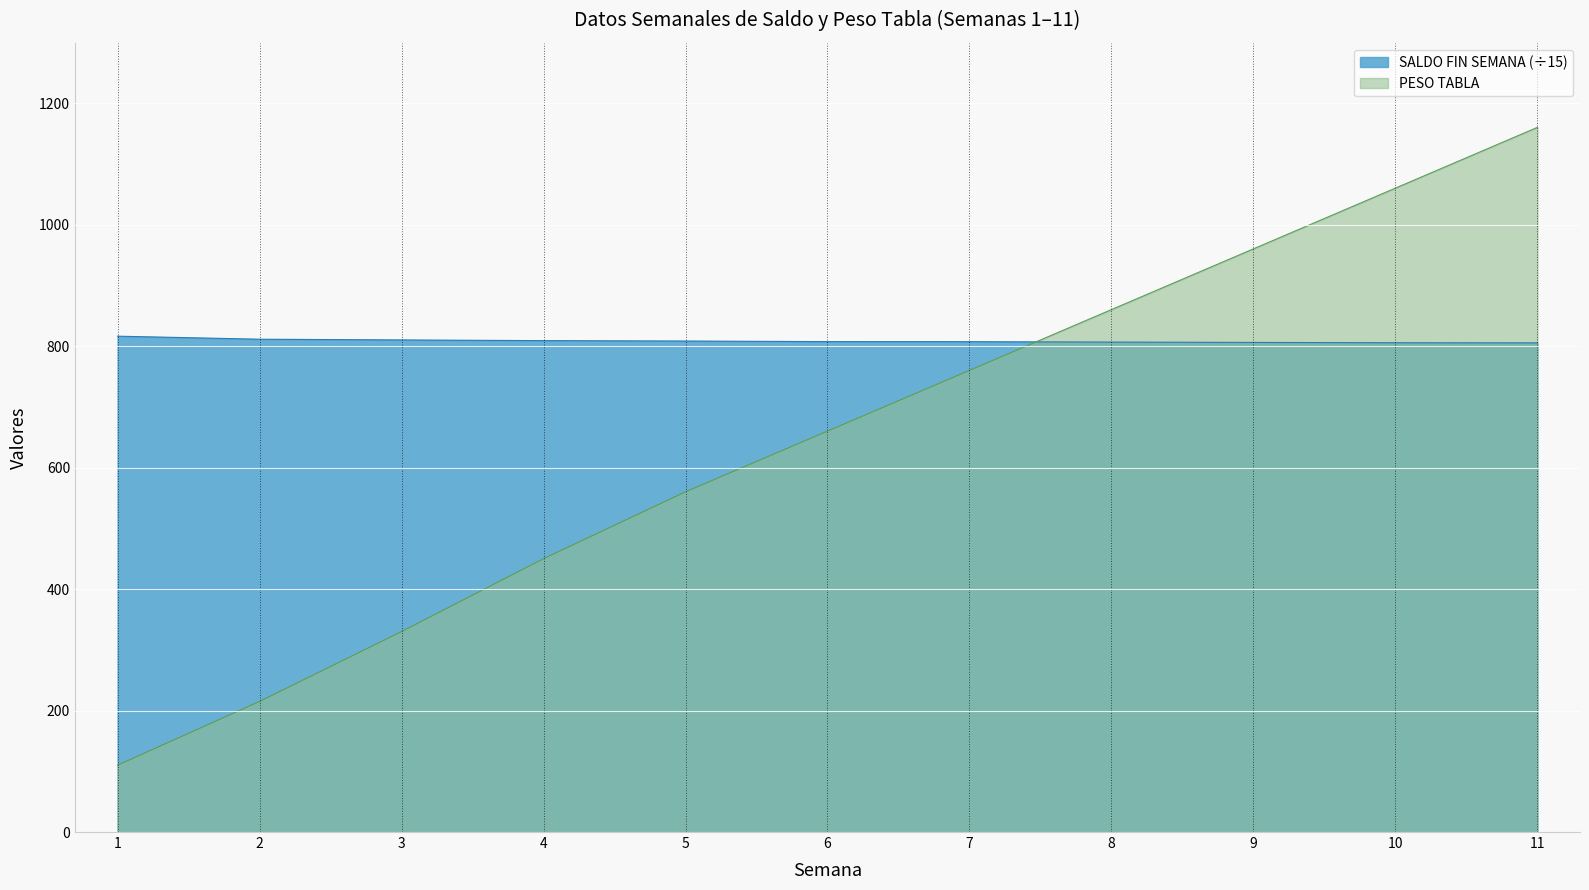

What is the value of the PESO TABLA point at the 4th from the left?

450.0